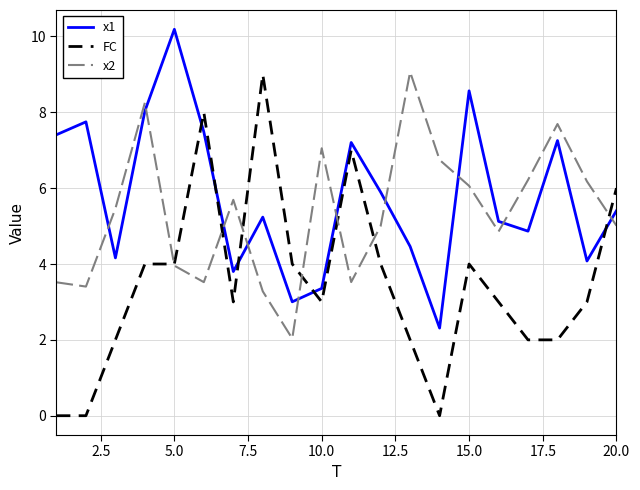

Which series has the widest spread of values?

FC